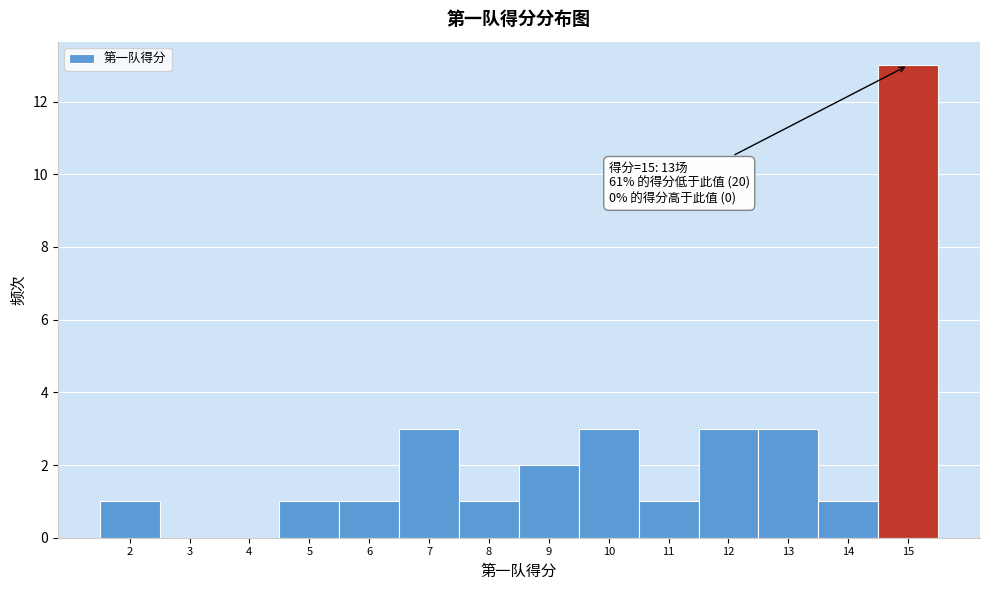

Which range on the x-axis has the tallest bar?

14.5 to 15.5